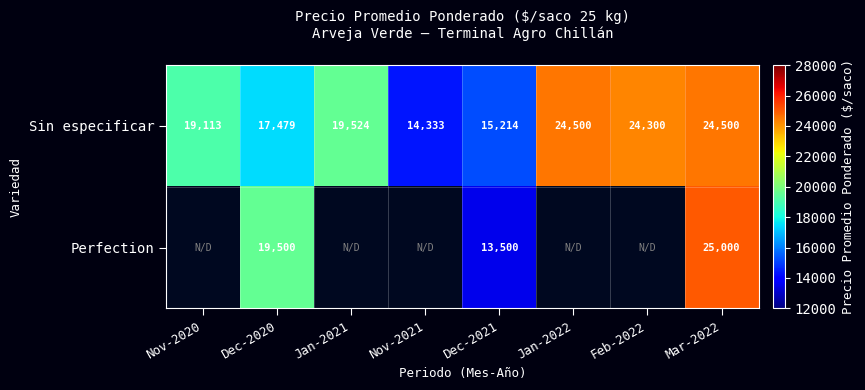

Is the value of Sin especificar at Dec-2021 greater than the value of Perfection at Dec-2020?

No